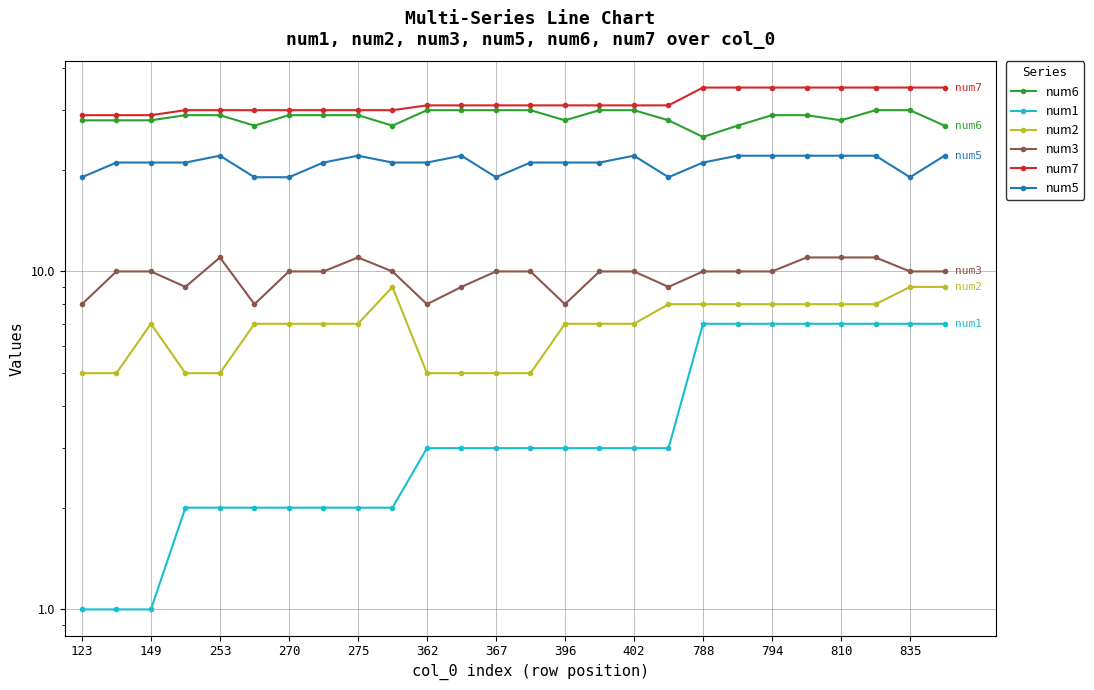

Is it true that num7 equals 44 at 17?

False